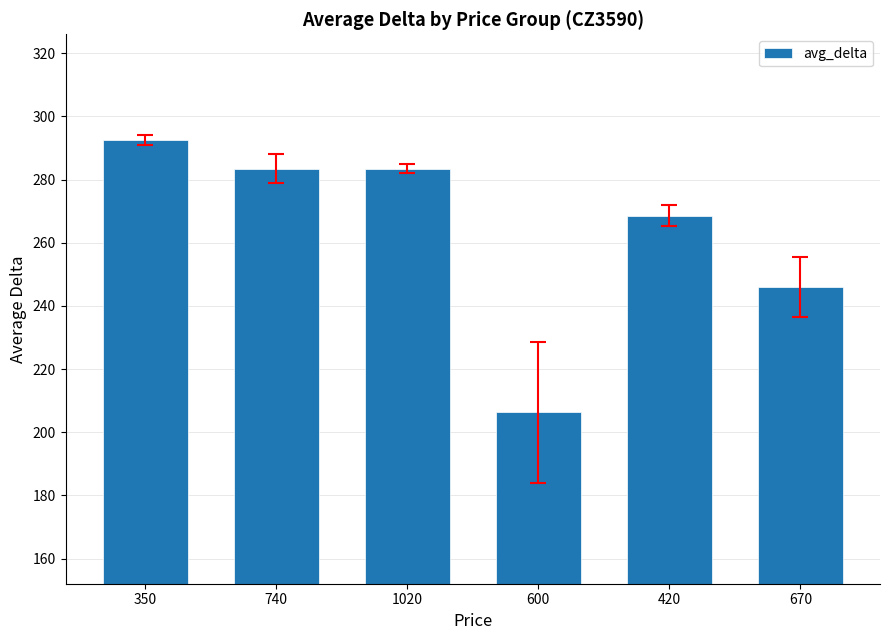

What is the sum of the values at 740 and 670?

529.5